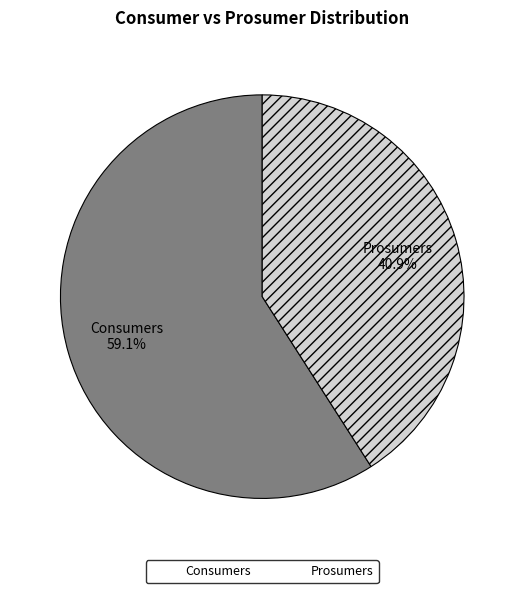

Combined, what portion of the pie is Consumers and Prosumers?

100.0%